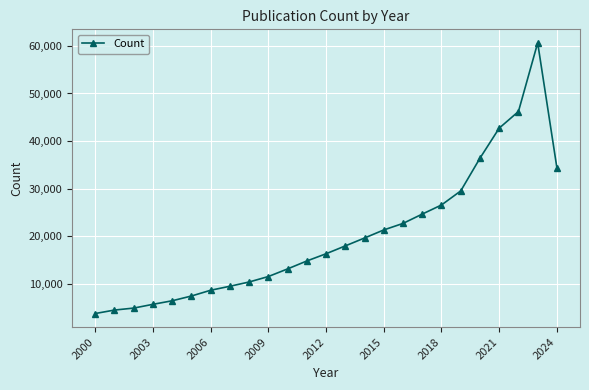

Does the chart have visible grid lines?

Yes